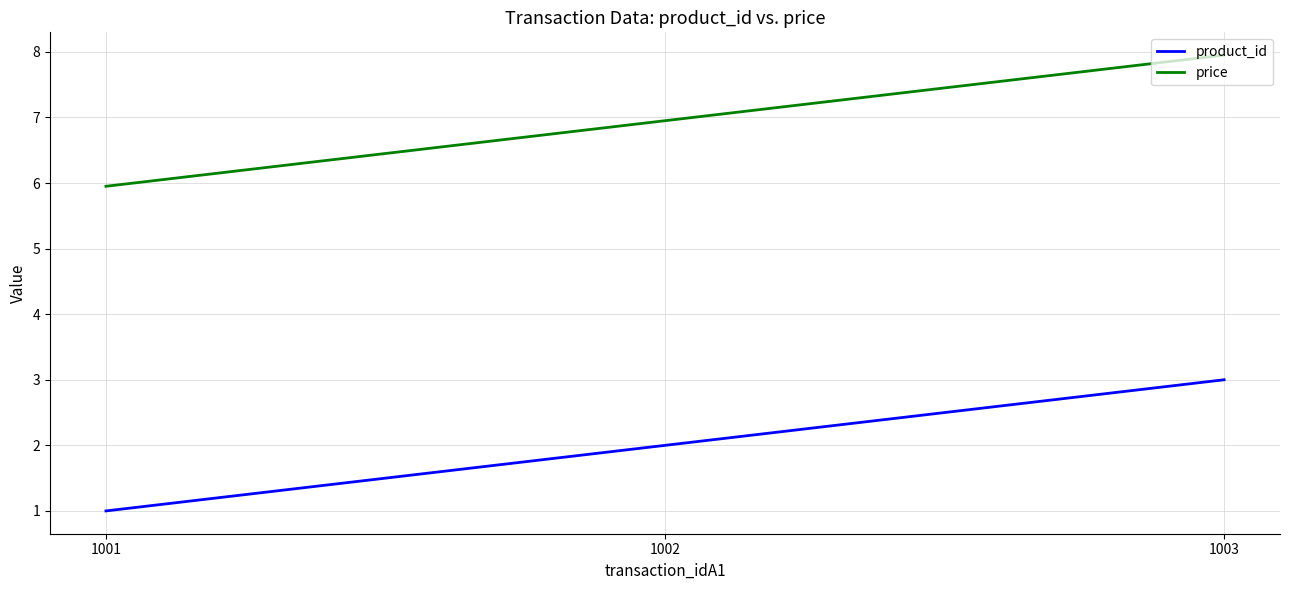

Is it true that price equals 6.0 at 1001?

True